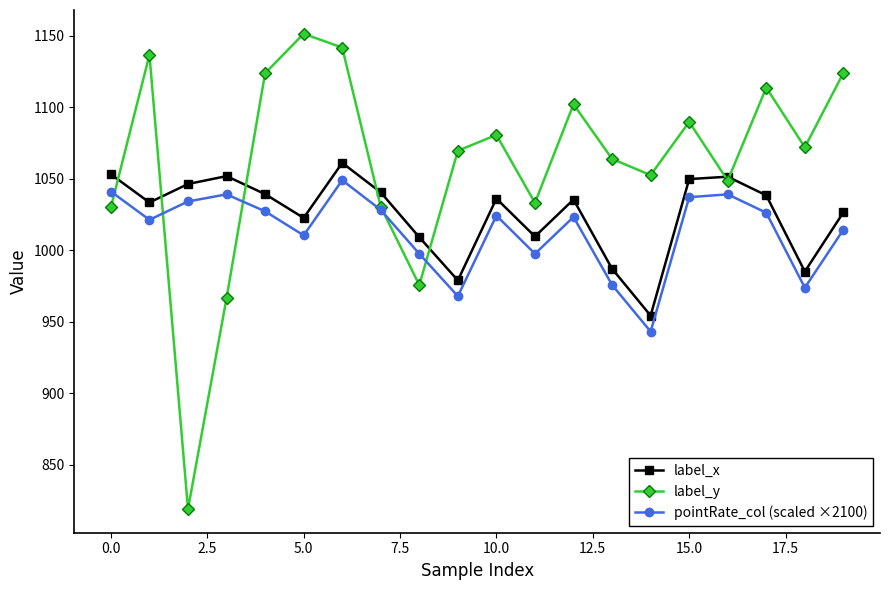

Which series has the largest total across all categories?

label_y